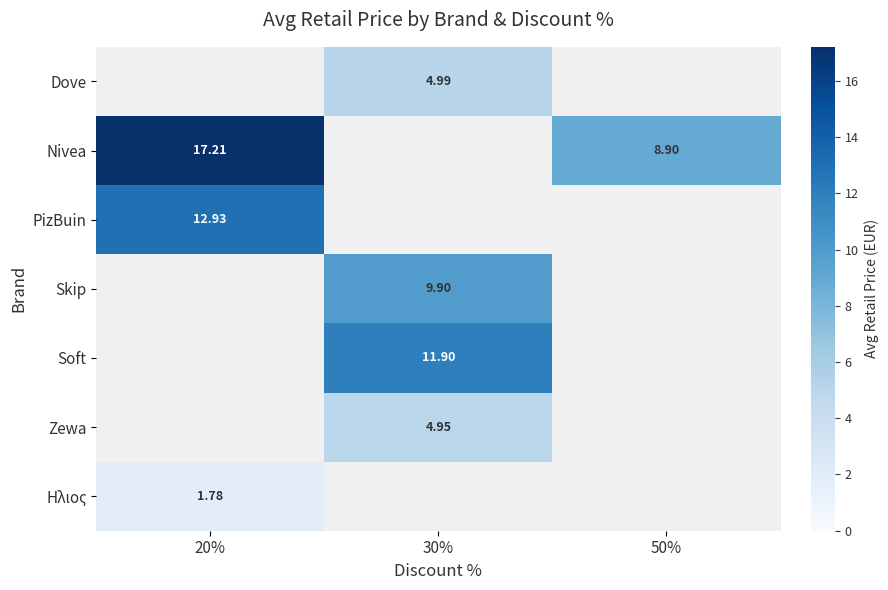

The Zewa series shows 2.5 at 30%. True or false?

False